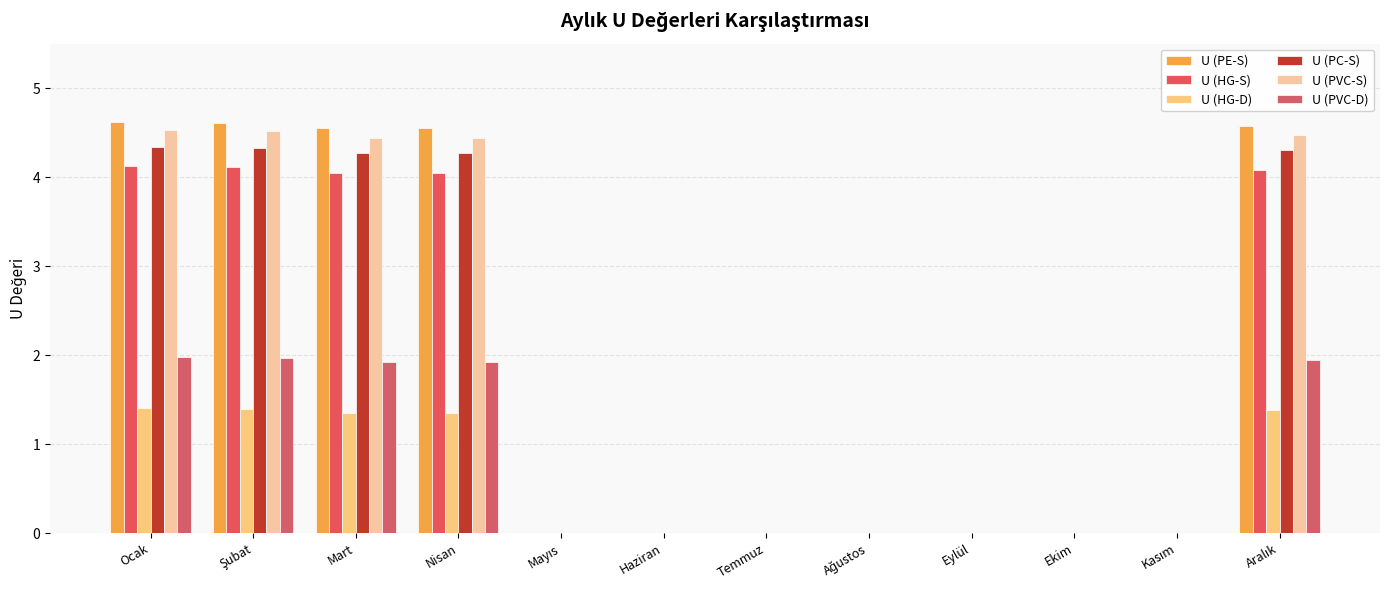

At which label does U (HG-D) reach its peak?

Ocak